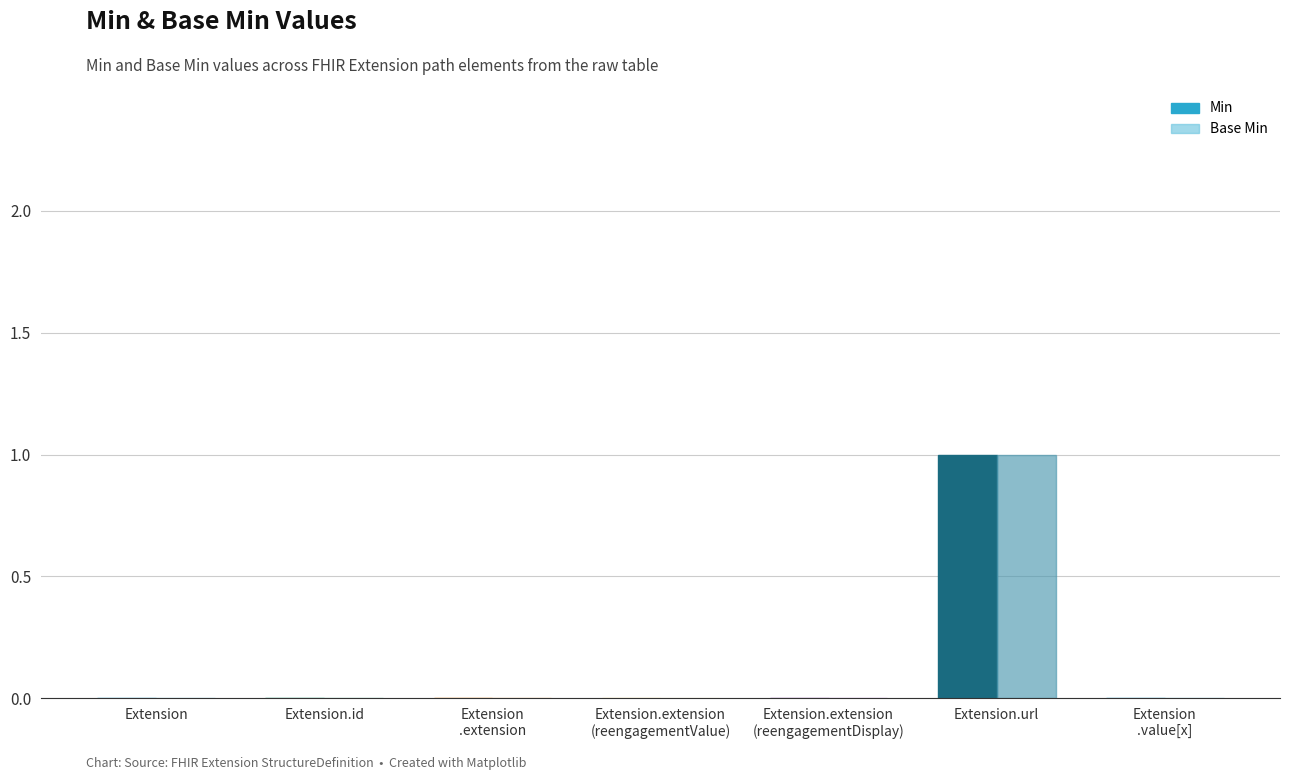

At which category is the sum across all series the highest?

Extension.url